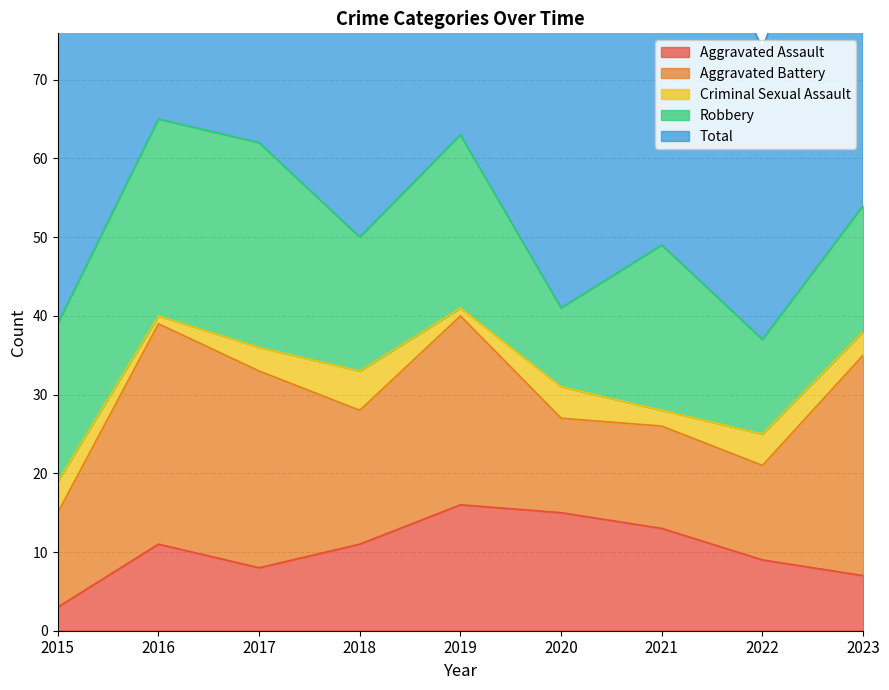

Reading left to right, list all the values displayed in this chart.

Aggravated Assault: 3	11	8	11	16	15	13	9	7
Aggravated Battery: 12	28	25	17	24	12	13	12	28
Criminal Sexual Assault: 4	1	3	5	1	4	2	4	3
Robbery: 20	25	26	17	22	10	21	12	16
Total: 41	66	63	50	63	41	52	37	54